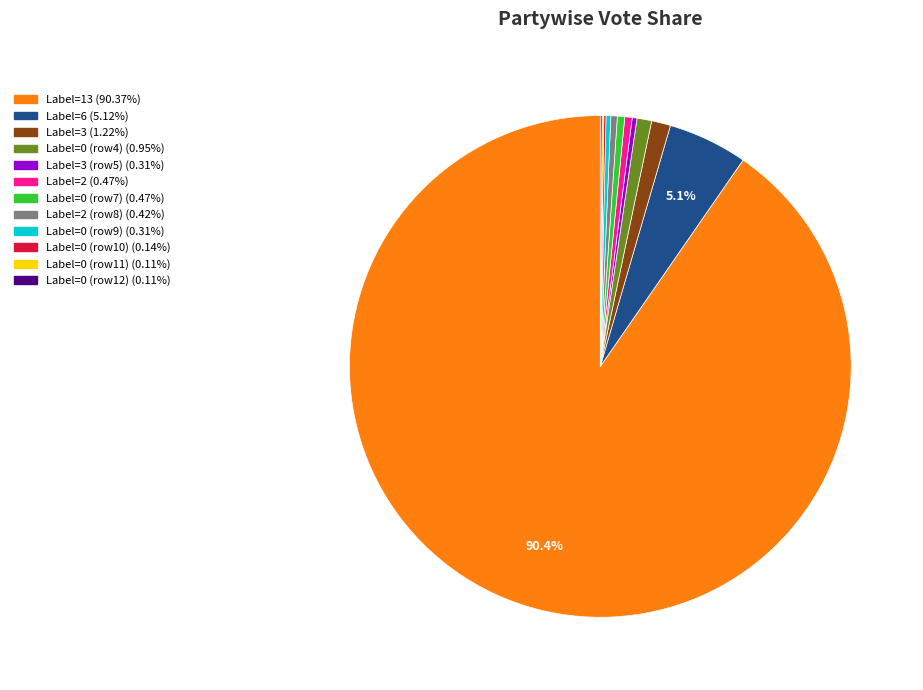

Is the sum of Label=0 (row4) (0.95%) and Label=6 (5.12%) greater than half?

No